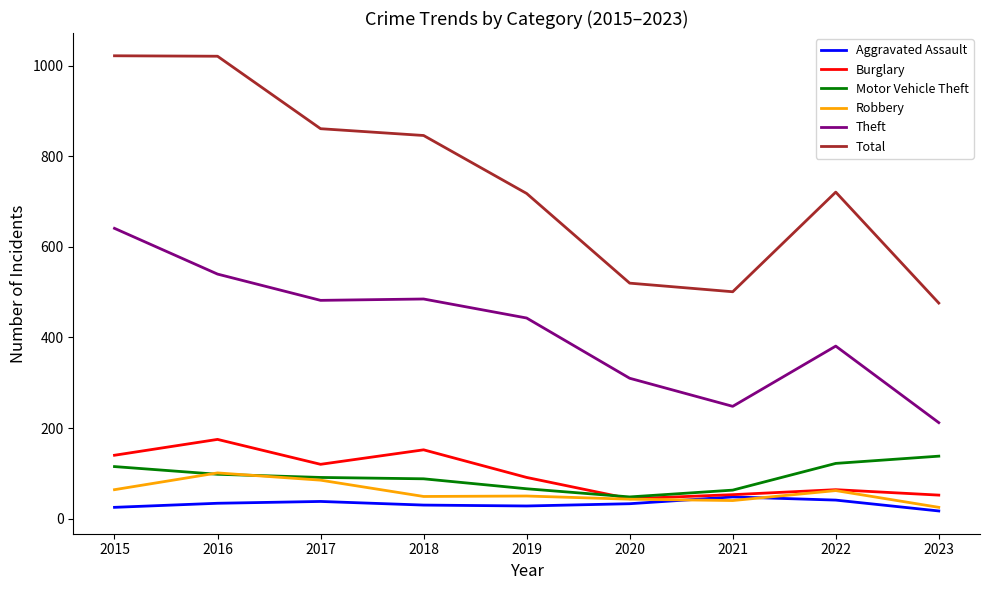

At which category does Burglary reach its first local peak?

2016